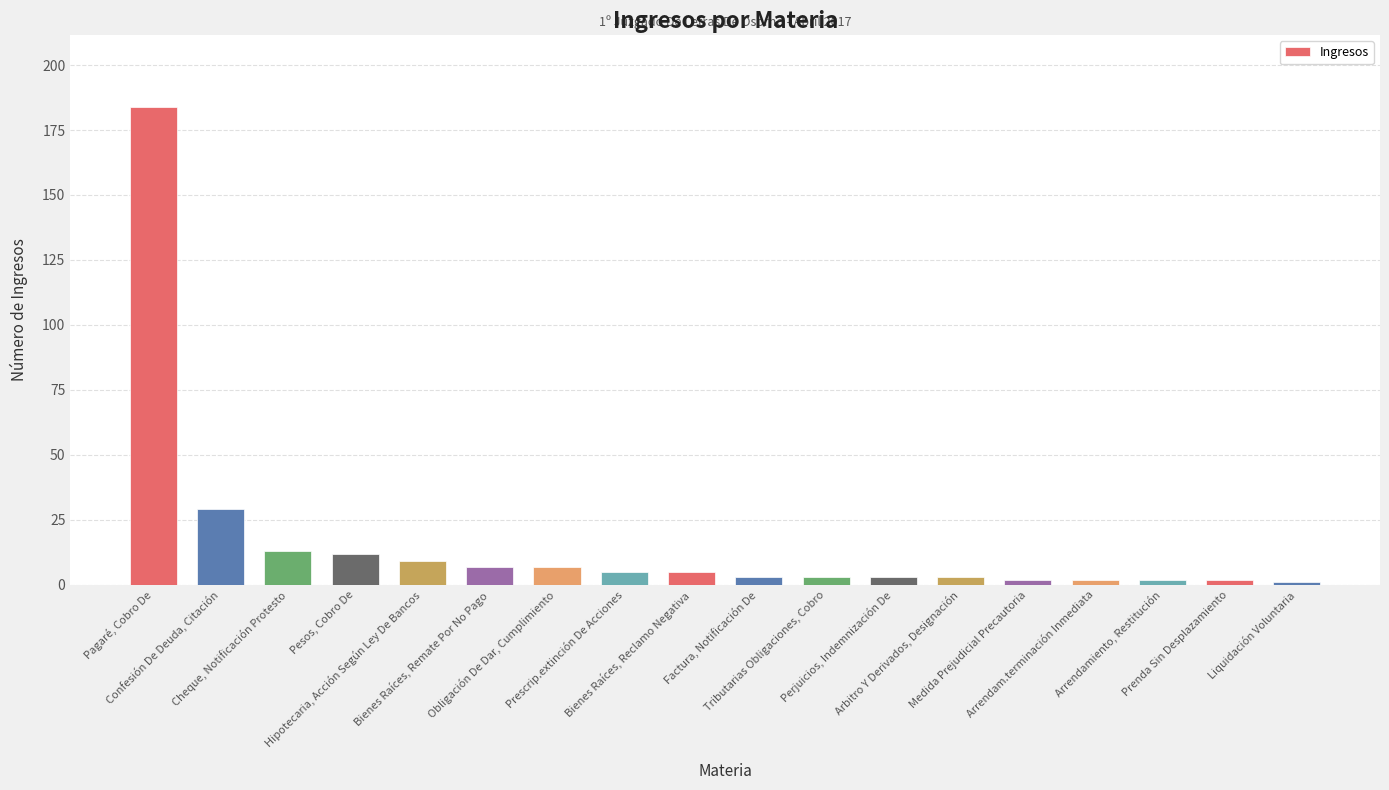

At which label does the data first exceed 5?

Pagaré, Cobro De